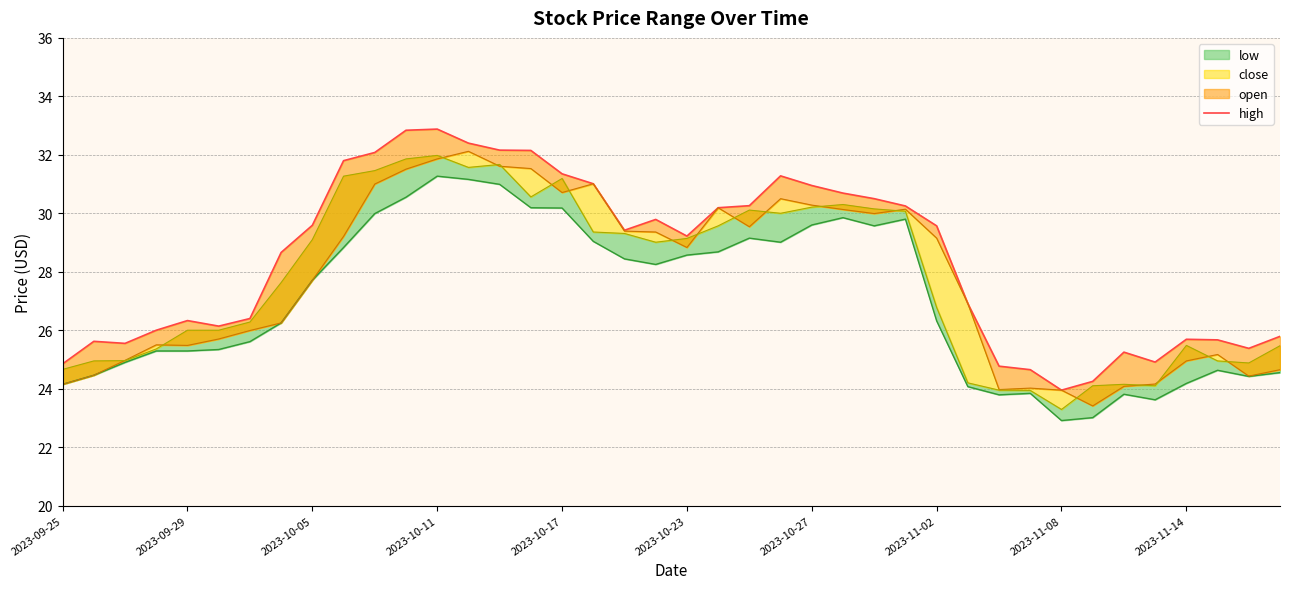

How many data points are above 29?

21